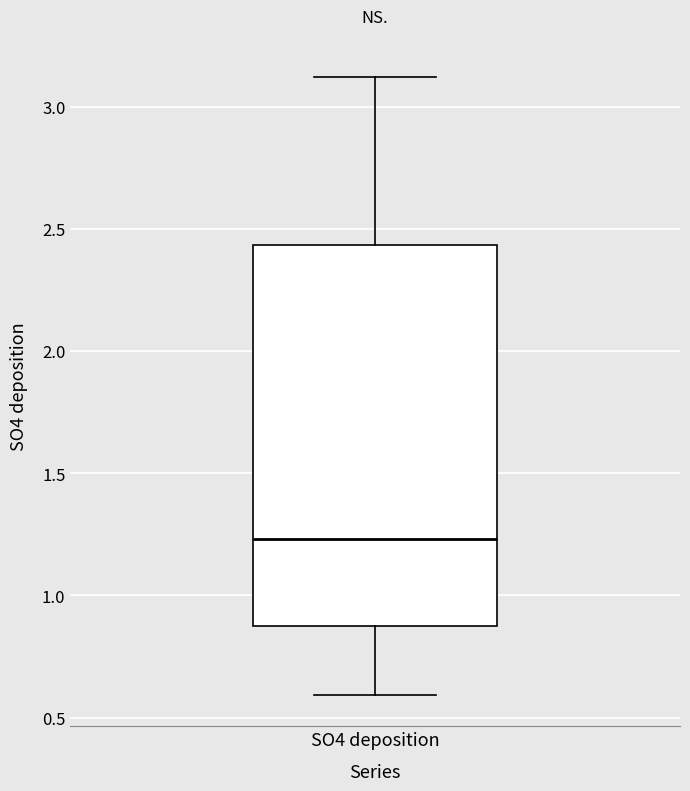

Transcribe this box plot: give where the median line is, the range the box spans, and where the two whiskers end, as read against the y-axis. The values are not printed on the chart, so give them approximately, as read against the axis.

median 1.25, box 0.90 to 2.45, whiskers 0.60 to 3.10